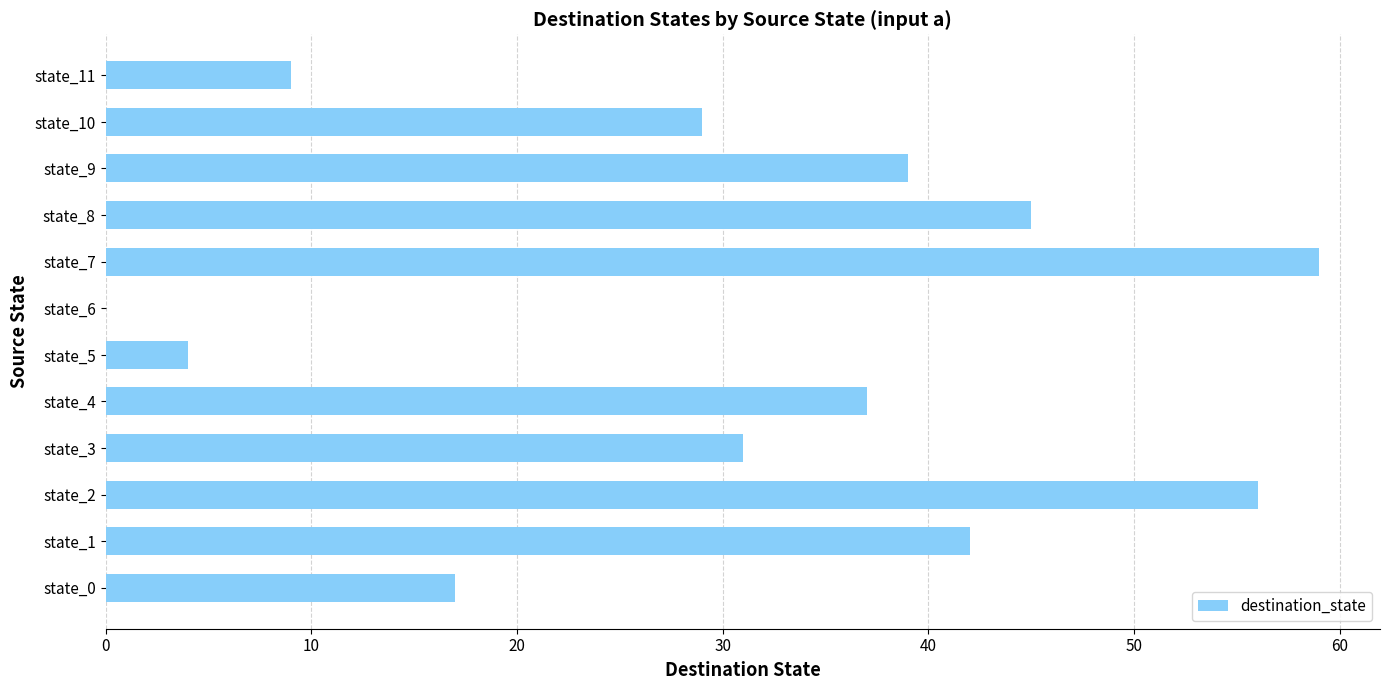

Count the number of data series in this chart.

1